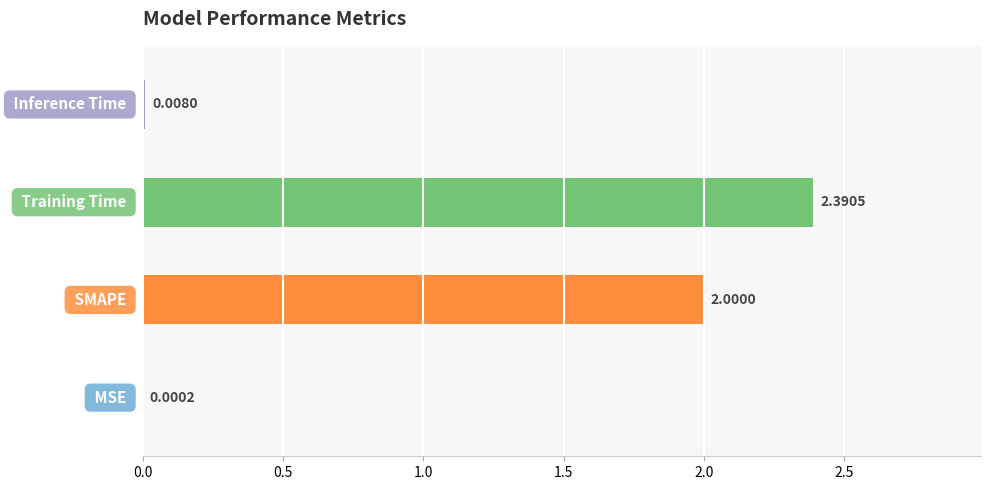

Are the bars horizontal?

Yes